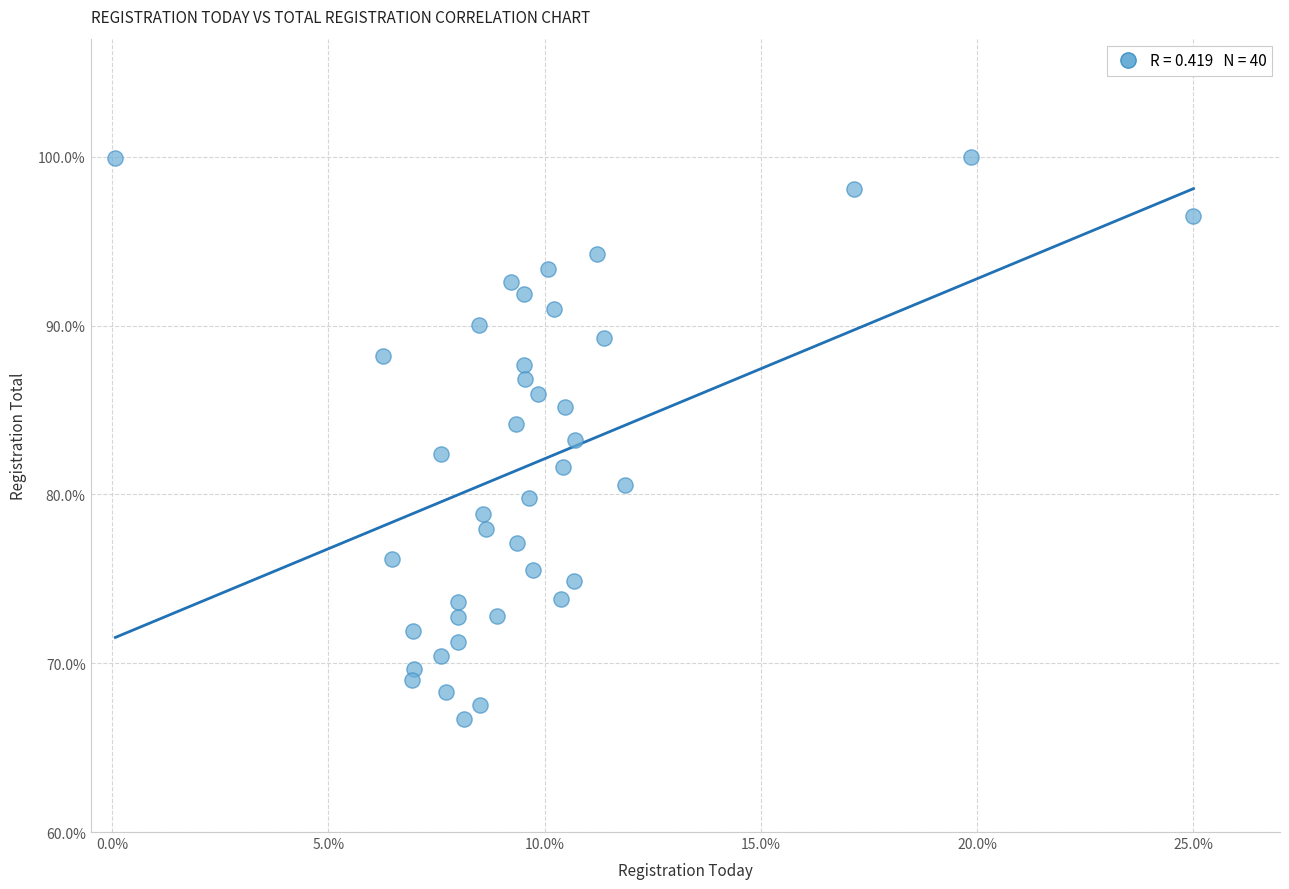

What is the range of Y values (max minus min)?

33.3